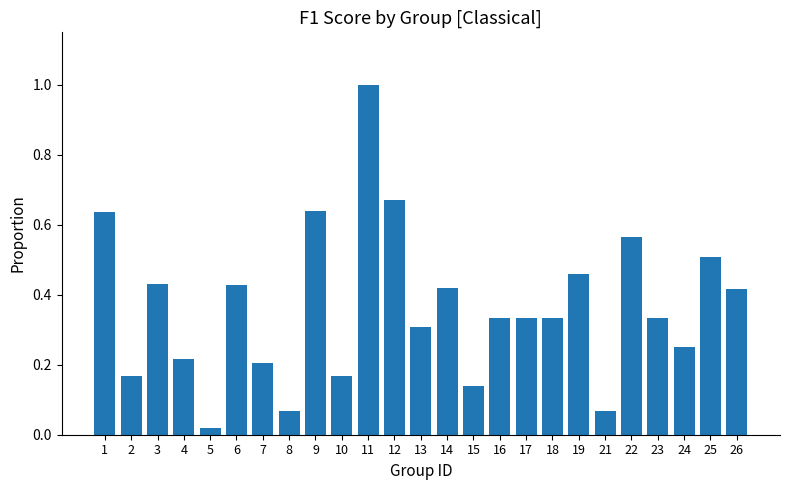

What is the change in value from 16 to 21?

-0.3